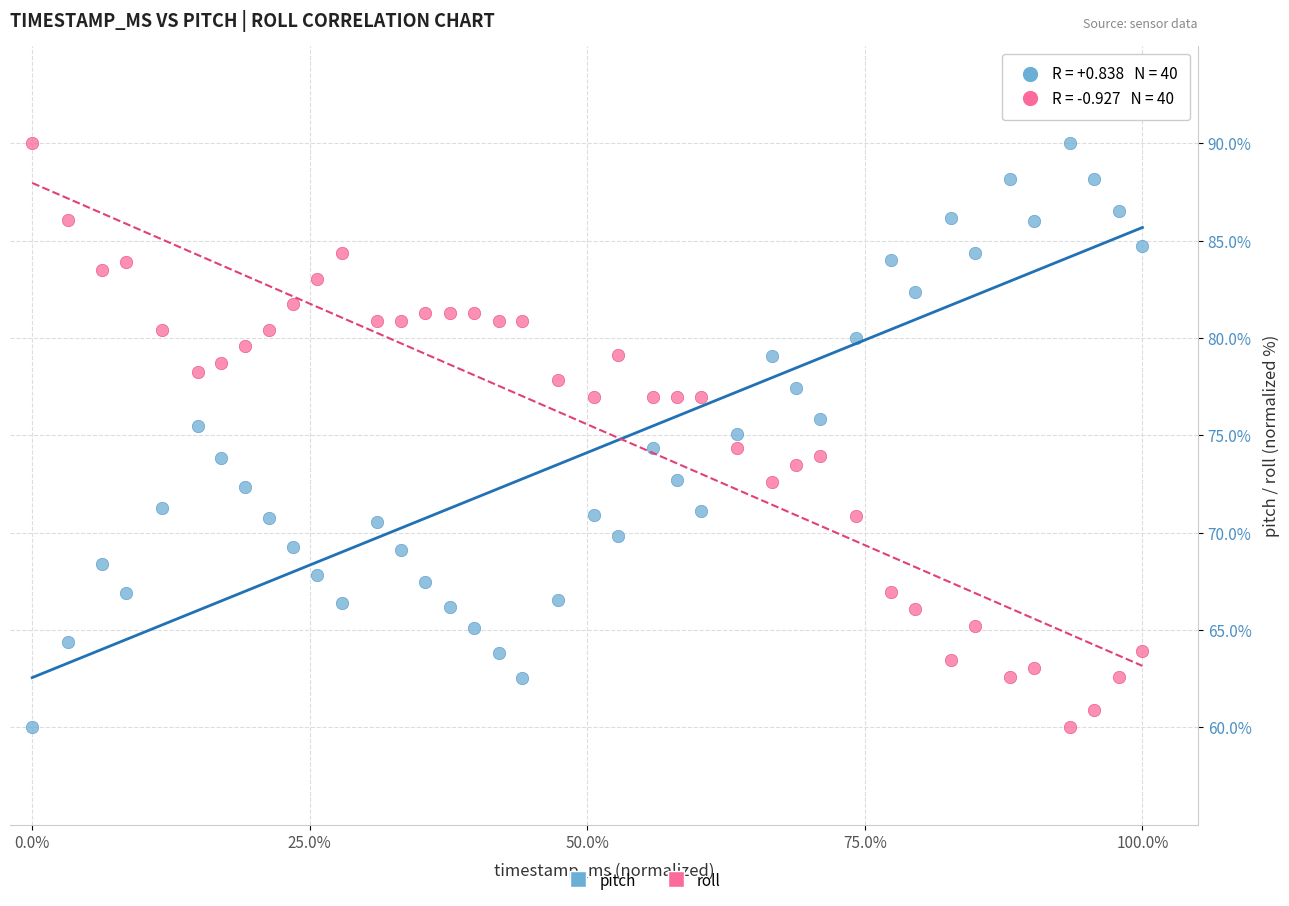

Across all data points, what is the range of Y values (max minus min)?

30.0